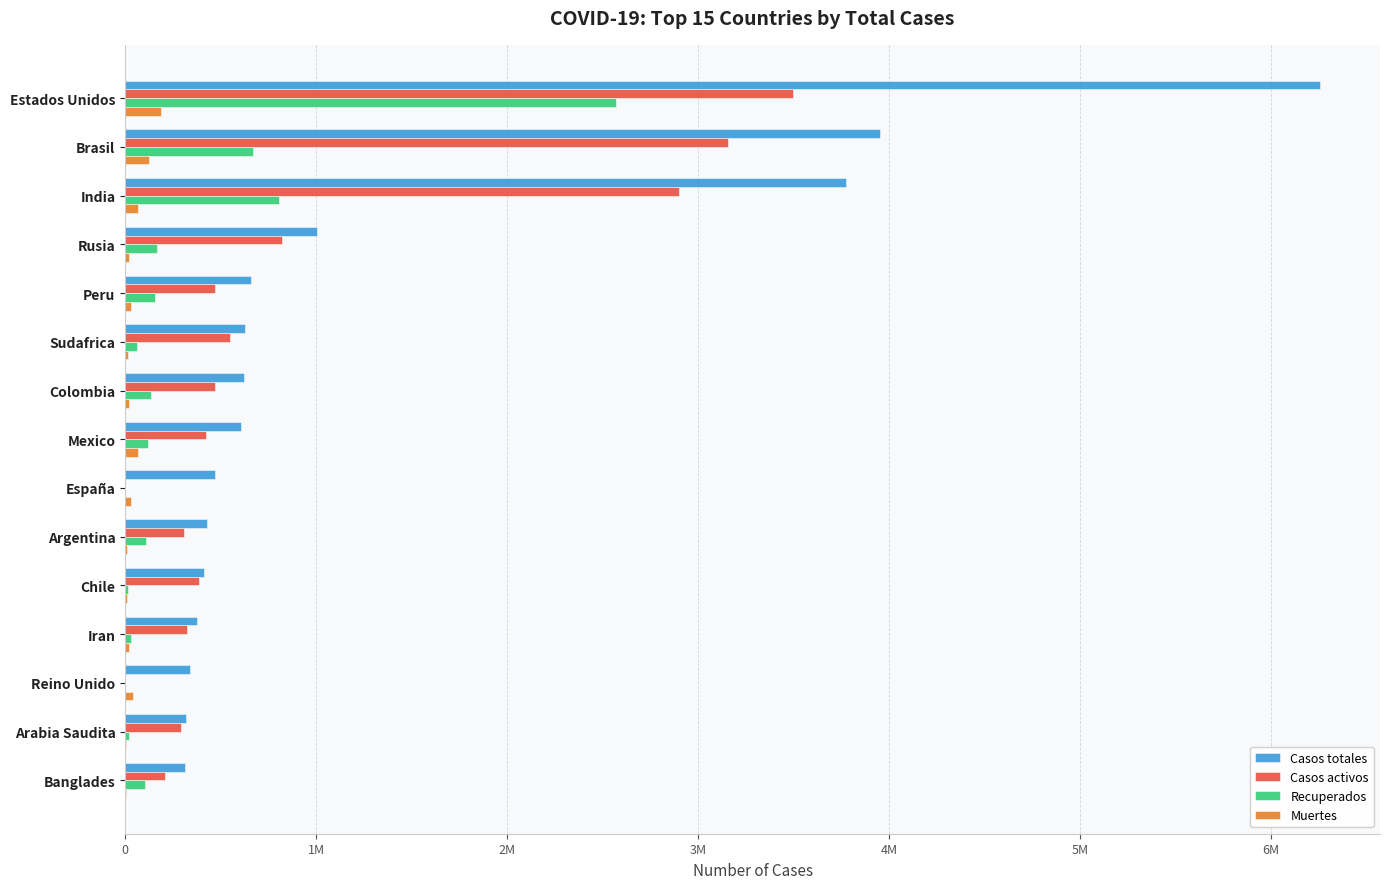

What are all the series names shown in the legend?

Casos totales, Casos activos, Recuperados, Muertes